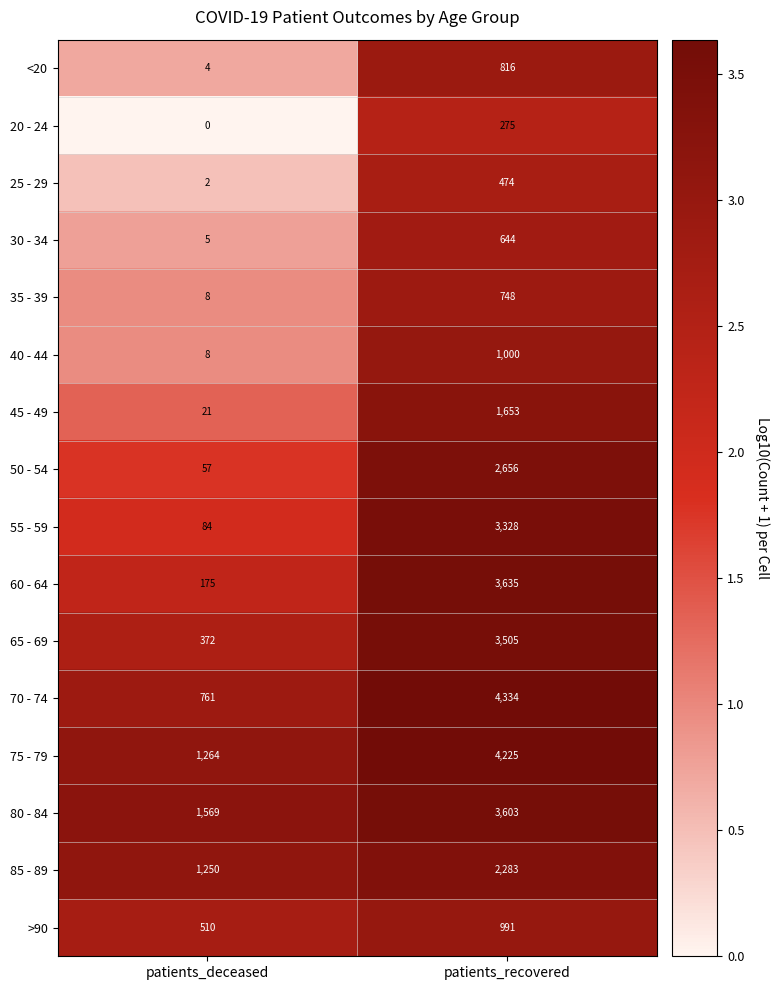

How many series are shown in this chart?

16